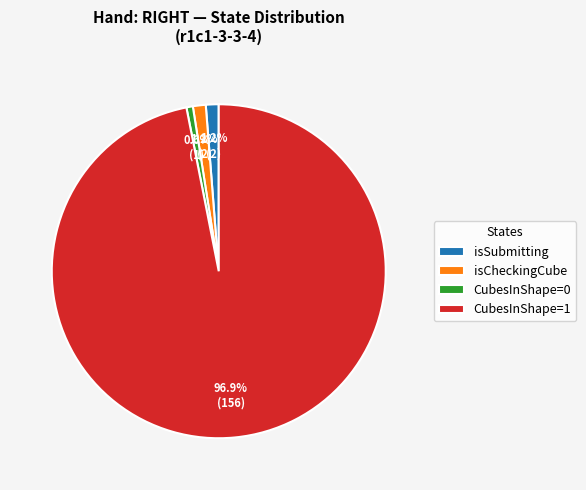

Which has a higher value, CubesInShape=0 or CubesInShape=1?

CubesInShape=1